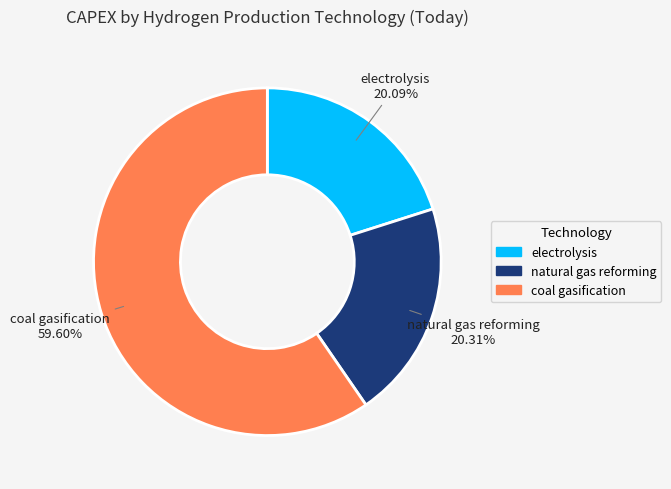

Which category has the biggest portion of the pie?

coal gasification